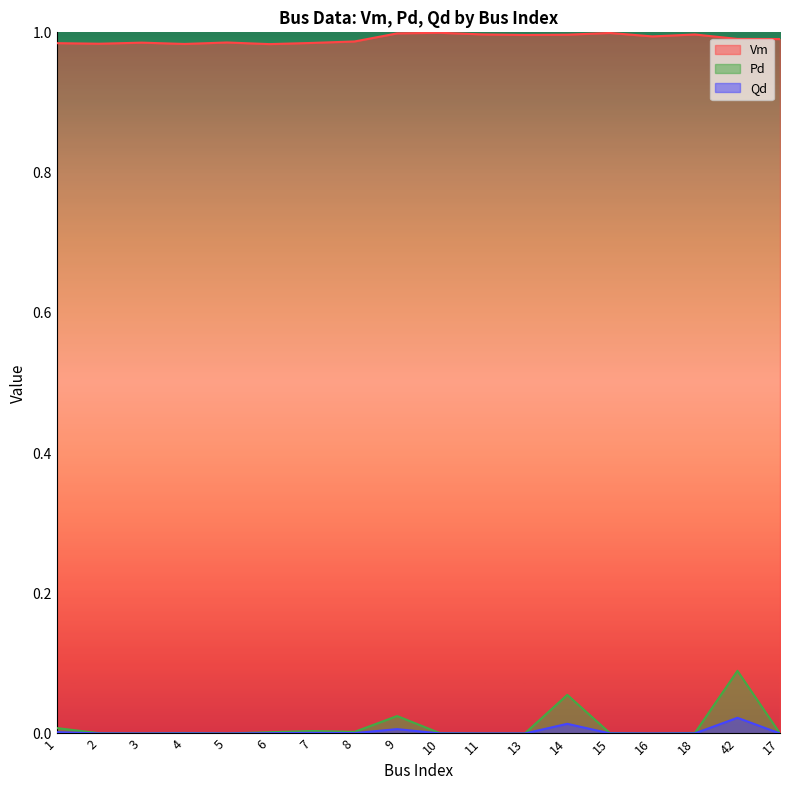

At 17, list the series in order from largest to smallest.

Vm, Pd, Qd